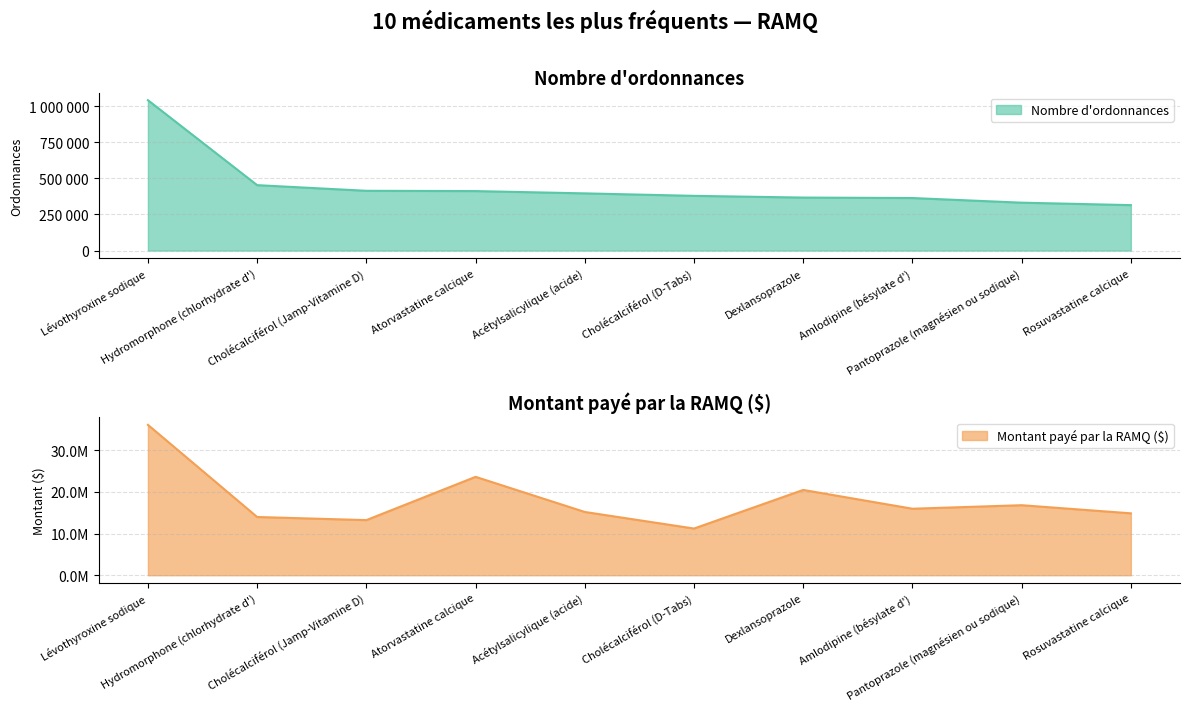

At which category does Montant payé par la RAMQ ($) reach its first local peak?

Atorvastatine calcique